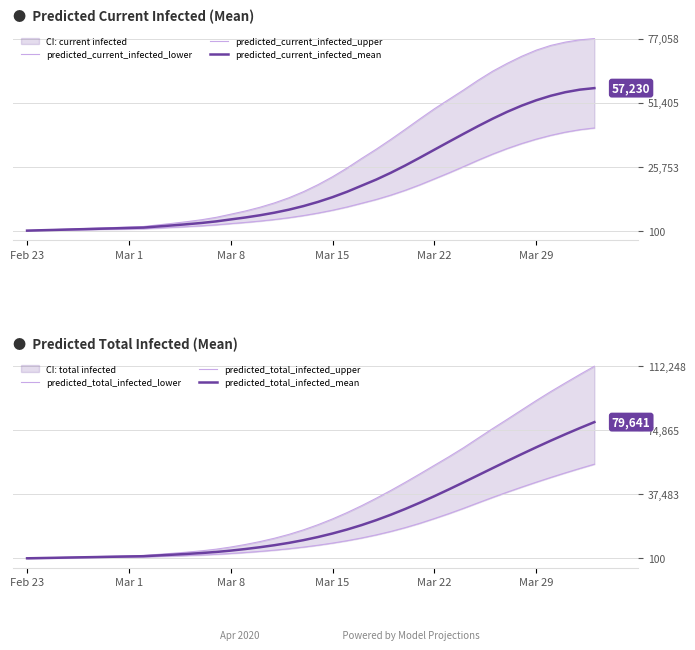

What is the highest value of the predicted_current_infected_mean series?

57230